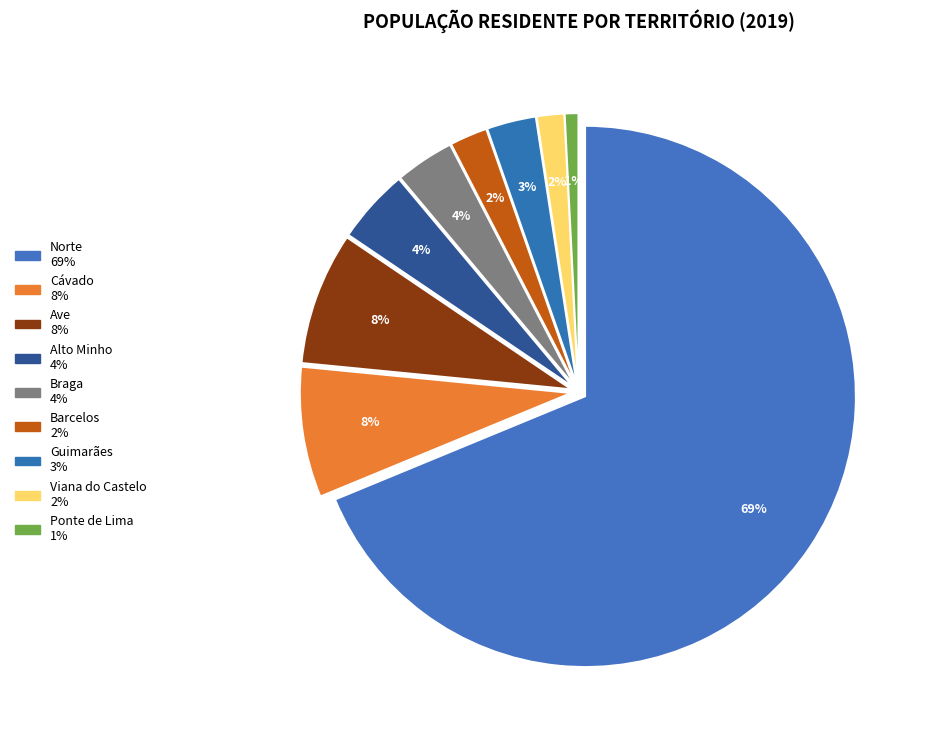

To the nearest percent, what is the difference between the Cávado and Guimarães slice percentages?

5%